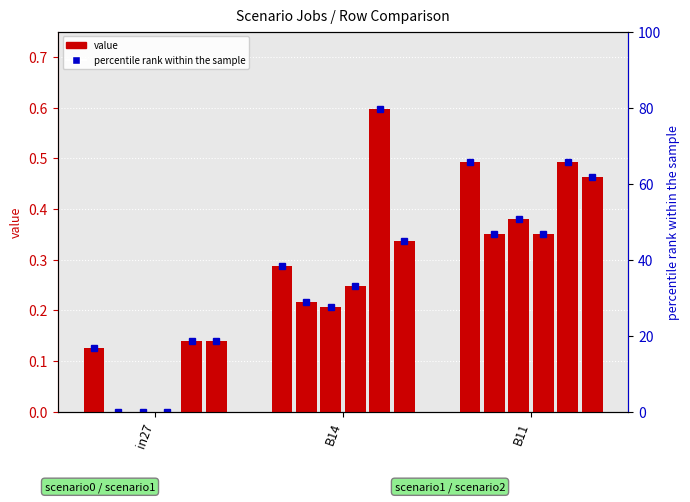

What is the label of the 2nd bar from the right?

B14